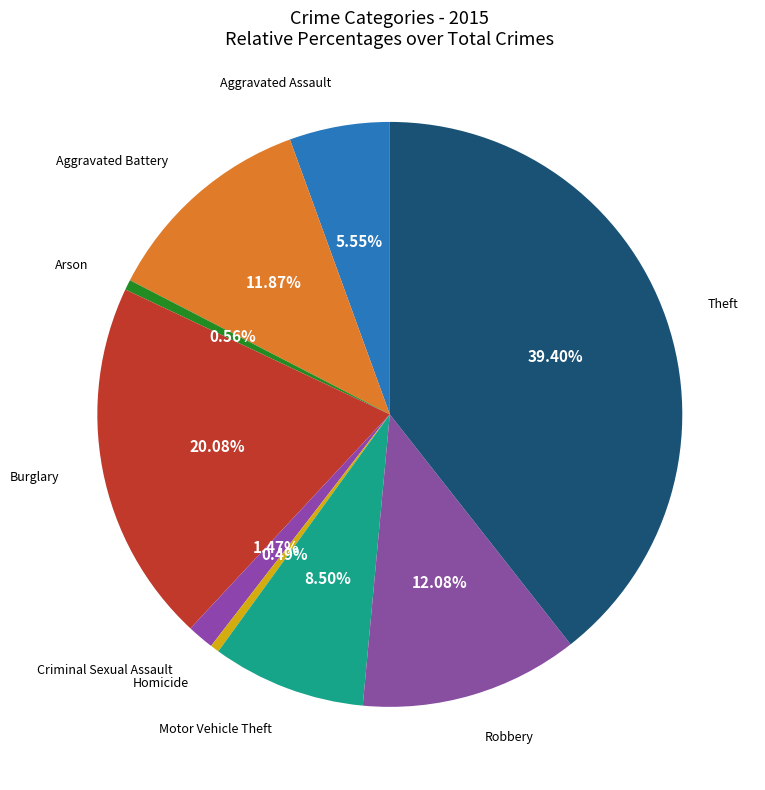

Which slice is the smallest?

Homicide